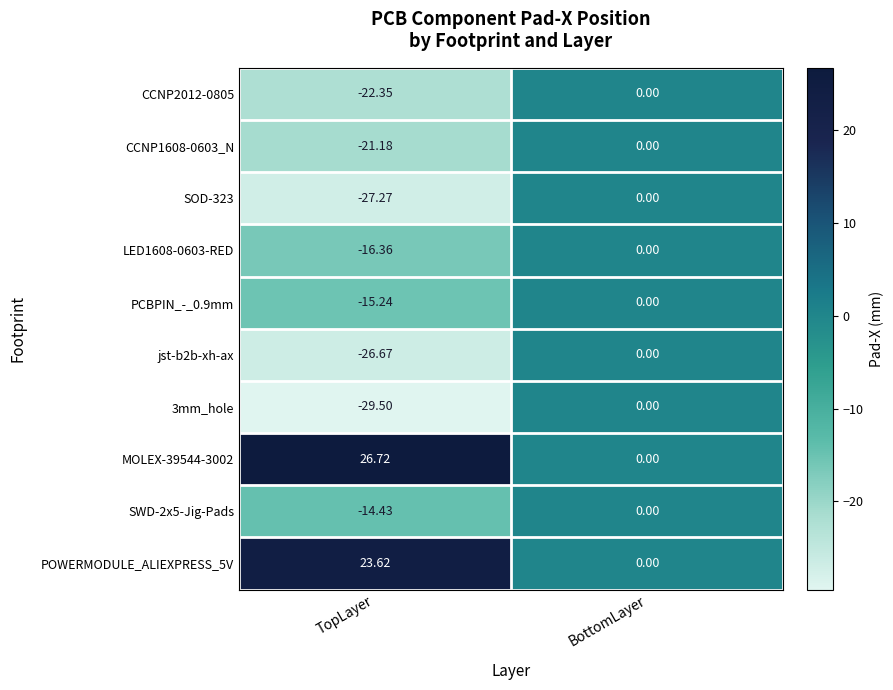

List the labels in order of LED1608-0603-RED value, largest first.

BottomLayer, TopLayer